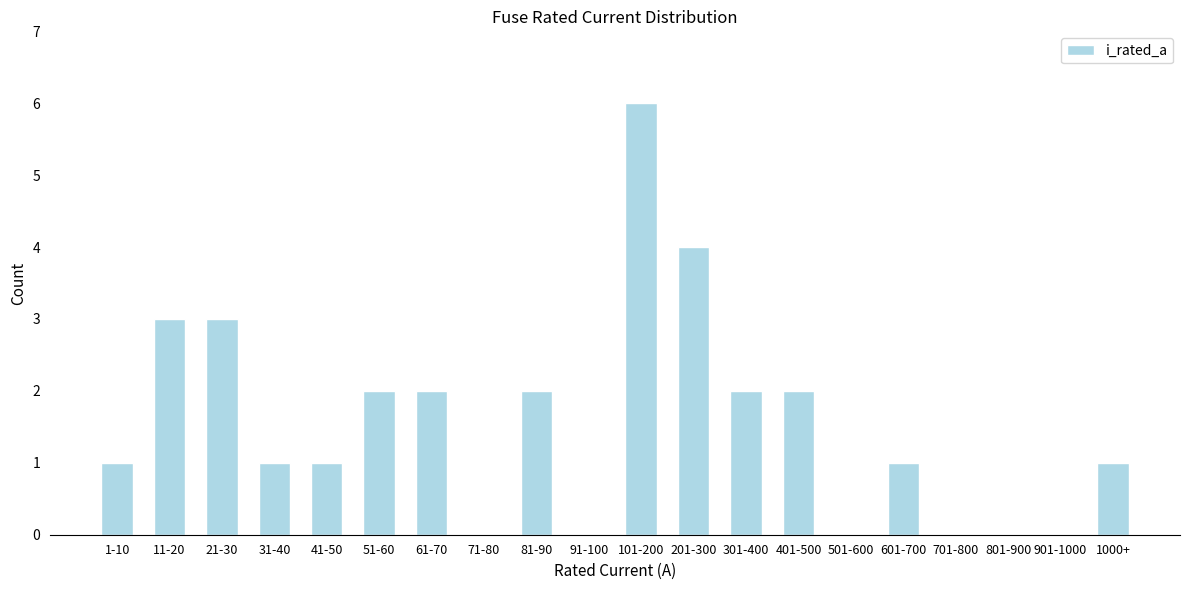

Reading left to right, extract all data points from this chart.

1-10=1	11-20=3	21-30=3	31-40=1	41-50=1	51-60=2	61-70=2	71-80=0	81-90=2	91-100=0	101-200=6	201-300=4	301-400=2	401-500=2	501-600=0	601-700=1	701-800=0	801-900=0	901-1000=0	1000+=1